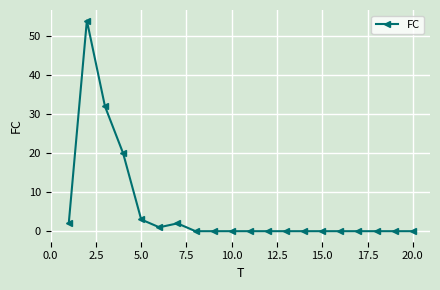

What is the difference between the maximum and minimum values?

54